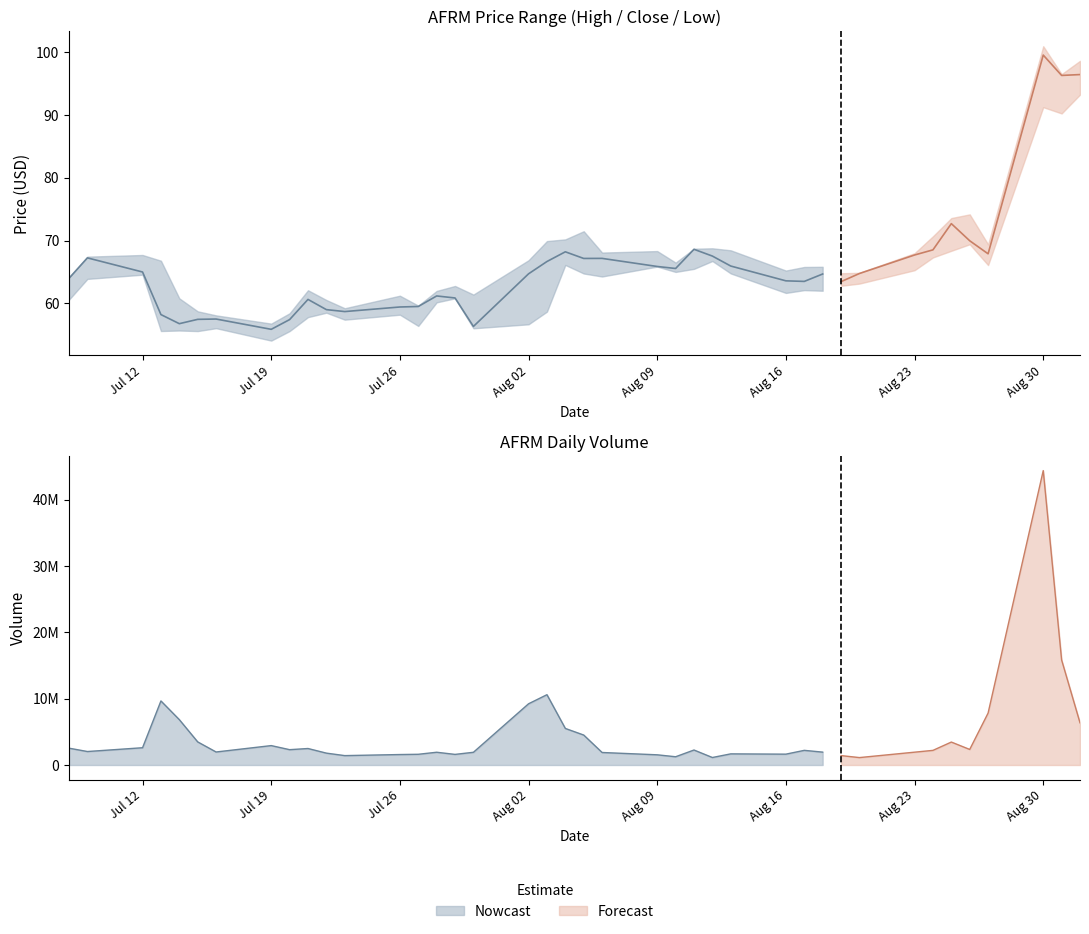

Reading left to right, list all the values displayed in this chart.

high: 2021-07-08=64.2	2021-07-09=67.5	2021-07-12=67.7	2021-07-13=66.8	2021-07-14=60.8	2021-07-15=58.7	2021-07-16=58.1	2021-07-19=56.8	2021-07-20=58.4	2021-07-21=62.1	2021-07-22=60.5	2021-07-23=59.2	2021-07-26=61.2	2021-07-27=59.6	2021-07-28=62.0	2021-07-29=62.8	2021-07-30=61.4	2021-08-02=66.9	2021-08-03=69.9	2021-08-04=70.2	2021-08-05=71.5	2021-08-06=68.1	2021-08-09=68.3	2021-08-10=66.5	2021-08-11=68.7	2021-08-12=68.8	2021-08-13=68.5	2021-08-16=65.2	2021-08-17=65.8	2021-08-18=65.8	2021-08-19=64.8	2021-08-20=64.9	2021-08-23=68.0	2021-08-24=70.7	2021-08-25=73.6	2021-08-26=74.2	2021-08-27=69.4	2021-08-30=101.0	2021-08-31=96.5	2021-09-01=98.7
close: 2021-07-08=64.0	2021-07-09=67.2	2021-07-12=65.0	2021-07-13=58.2	2021-07-14=56.8	2021-07-15=57.5	2021-07-16=57.5	2021-07-19=55.9	2021-07-20=57.4	2021-07-21=60.6	2021-07-22=59.0	2021-07-23=58.7	2021-07-26=59.4	2021-07-27=59.5	2021-07-28=61.2	2021-07-29=60.9	2021-07-30=56.3	2021-08-02=64.7	2021-08-03=66.7	2021-08-04=68.2	2021-08-05=67.2	2021-08-06=67.2	2021-08-09=65.9	2021-08-10=65.6	2021-08-11=68.6	2021-08-12=67.5	2021-08-13=66.0	2021-08-16=63.6	2021-08-17=63.5	2021-08-18=64.7	2021-08-19=63.5	2021-08-20=64.8	2021-08-23=67.7	2021-08-24=68.5	2021-08-25=72.7	2021-08-26=70.0	2021-08-27=67.9	2021-08-30=99.6	2021-08-31=96.3	2021-09-01=96.5
low: 2021-07-08=60.6	2021-07-09=63.9	2021-07-12=64.6	2021-07-13=55.6	2021-07-14=55.7	2021-07-15=55.6	2021-07-16=56.0	2021-07-19=54.1	2021-07-20=55.6	2021-07-21=57.8	2021-07-22=58.5	2021-07-23=57.4	2021-07-26=58.2	2021-07-27=56.4	2021-07-28=60.2	2021-07-29=60.8	2021-07-30=56.0	2021-08-02=56.7	2021-08-03=58.7	2021-08-04=66.1	2021-08-05=64.8	2021-08-06=64.3	2021-08-09=65.9	2021-08-10=65.0	2021-08-11=65.5	2021-08-12=66.8	2021-08-13=64.8	2021-08-16=61.7	2021-08-17=62.1	2021-08-18=62.0	2021-08-19=62.8	2021-08-20=63.1	2021-08-23=65.3	2021-08-24=67.3	2021-08-25=68.4	2021-08-26=69.4	2021-08-27=66.1	2021-08-30=91.3	2021-08-31=90.3	2021-09-01=93.3
volume: 2021-07-08=2537595.0	2021-07-09=2032589.0	2021-07-12=2604529.0	2021-07-13=9661682.0	2021-07-14=6840427.0	2021-07-15=3483109.0	2021-07-16=1962664.0	2021-07-19=2925773.0	2021-07-20=2311925.0	2021-07-21=2487318.0	2021-07-22=1790547.0	2021-07-23=1415684.0	2021-07-26=1577572.0	2021-07-27=1616487.0	2021-07-28=1923317.0	2021-07-29=1599328.0	2021-07-30=1916986.0	2021-08-02=9233324.0	2021-08-03=10602705.0	2021-08-04=5513622.0	2021-08-05=4518674.0	2021-08-06=1886467.0	2021-08-09=1536808.0	2021-08-10=1244199.0	2021-08-11=2259945.0	2021-08-12=1130271.0	2021-08-13=1679787.0	2021-08-16=1635261.0	2021-08-17=2209361.0	2021-08-18=1941053.0	2021-08-19=1418170.0	2021-08-20=1118917.0	2021-08-23=1934090.0	2021-08-24=2206470.0	2021-08-25=3459773.0	2021-08-26=2346232.0	2021-08-27=7831091.0	2021-08-30=44400866.0	2021-08-31=15838925.0	2021-09-01=6364291.0